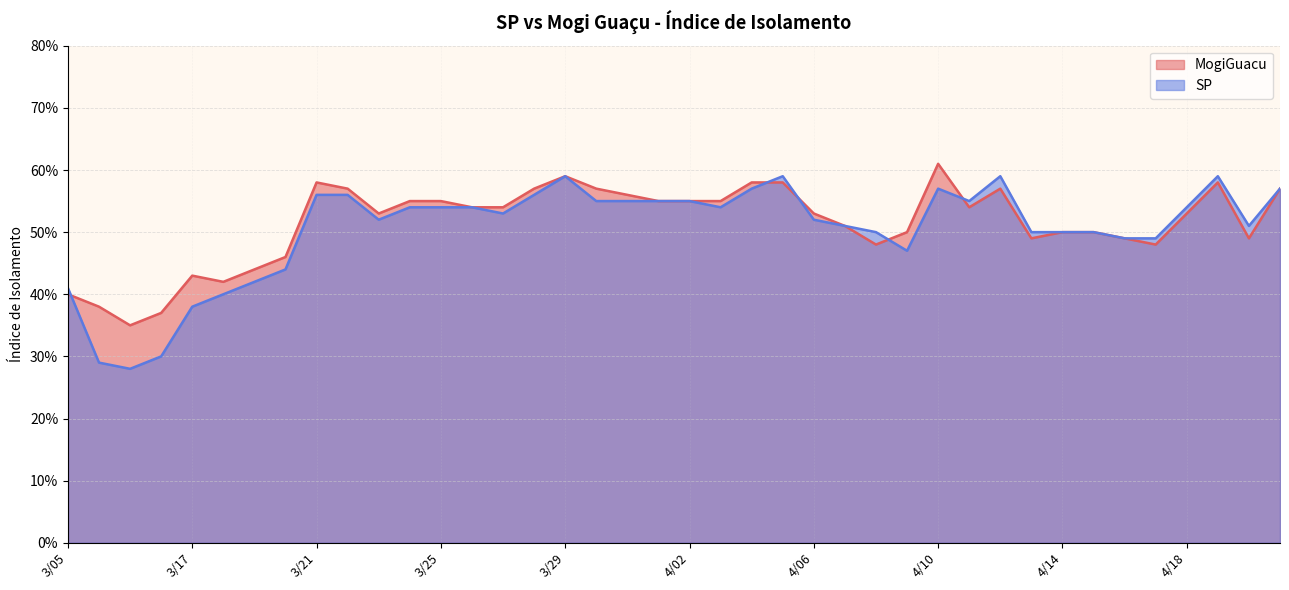

List the series in order of their overall mean, lowest first.

SP, MogiGuacu